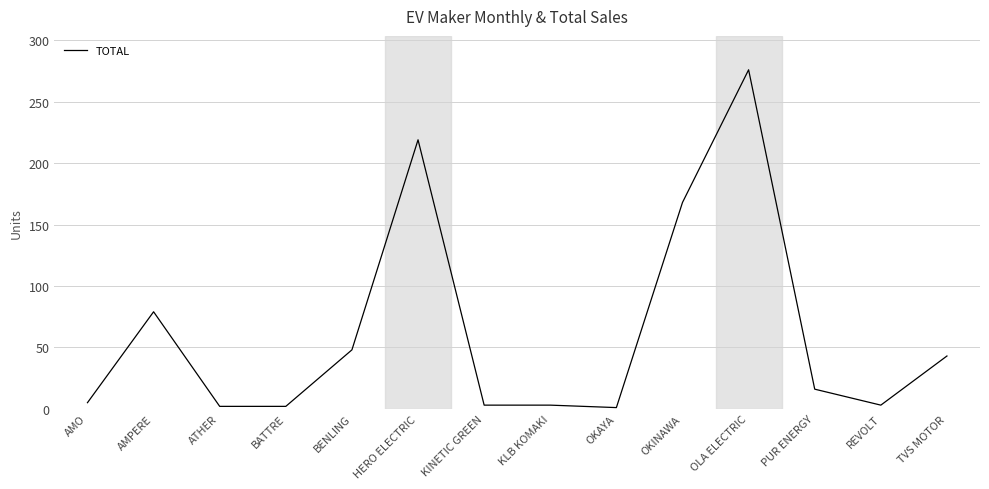

Where is the data nearest to the value 138?

OKINAWA